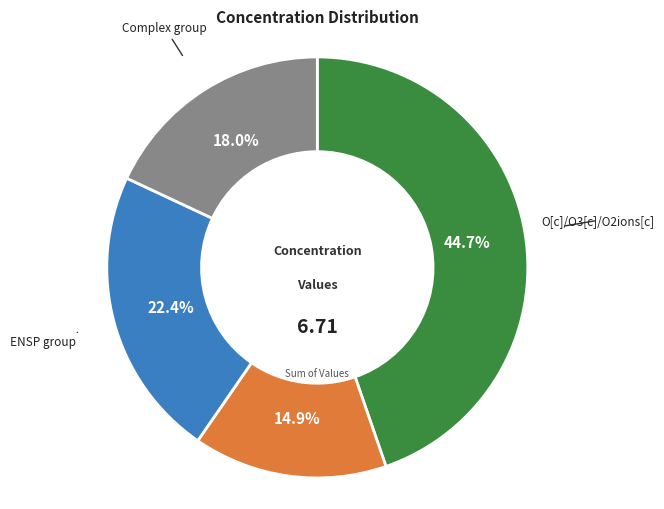

Does any single category account for the majority?

No